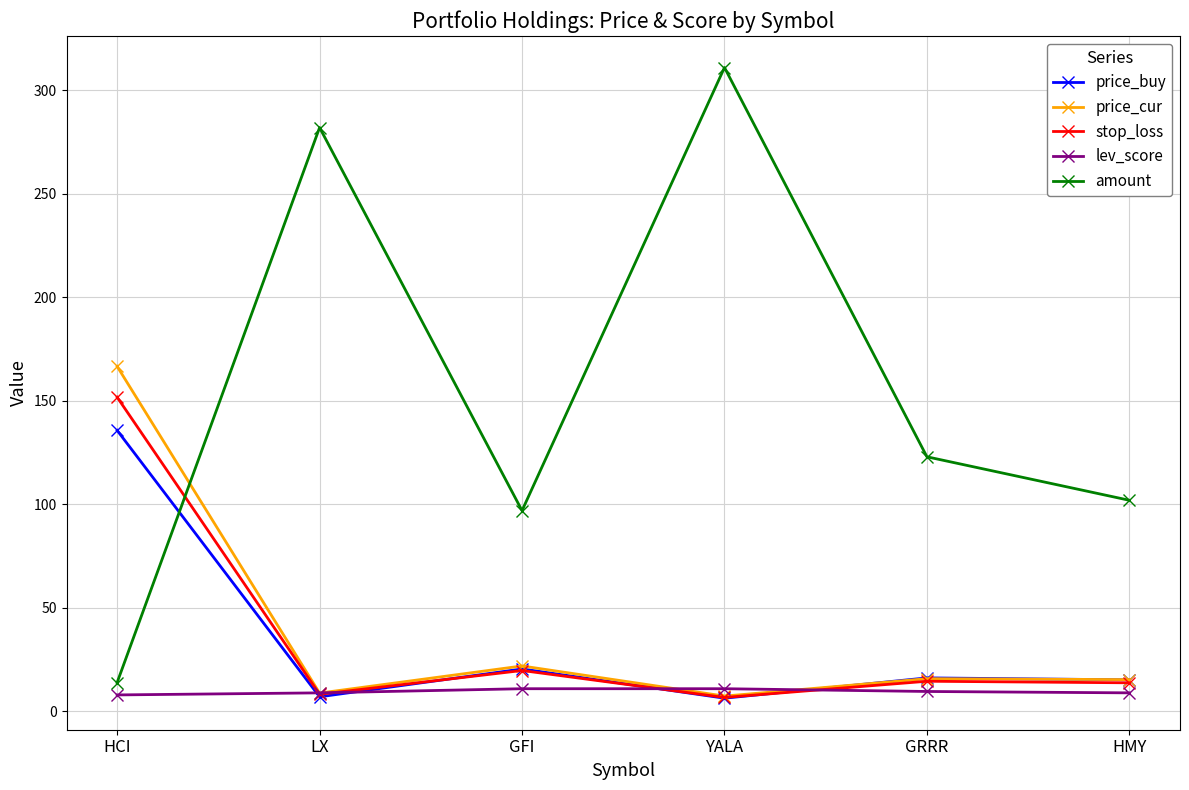

At which category does price_cur reach its first local valley?

LX